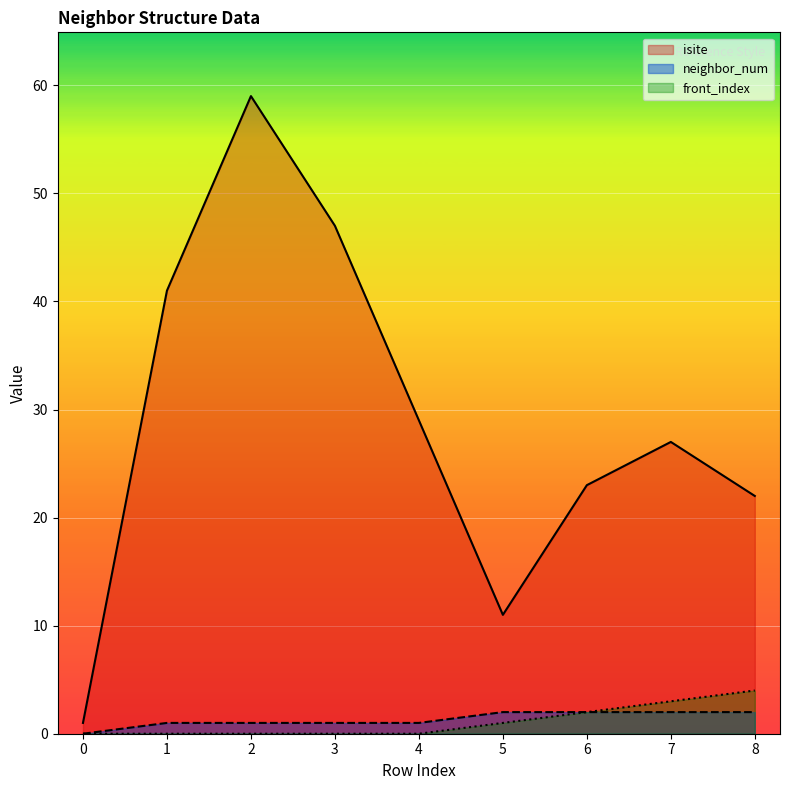

Reading left to right, list all the values displayed in this chart.

isite: 1	41	59	47	29	11	23	27	22
neighbor_num: 0	1	1	1	1	2	2	2	2
front_index: 0	0	0	0	0	1	2	3	4